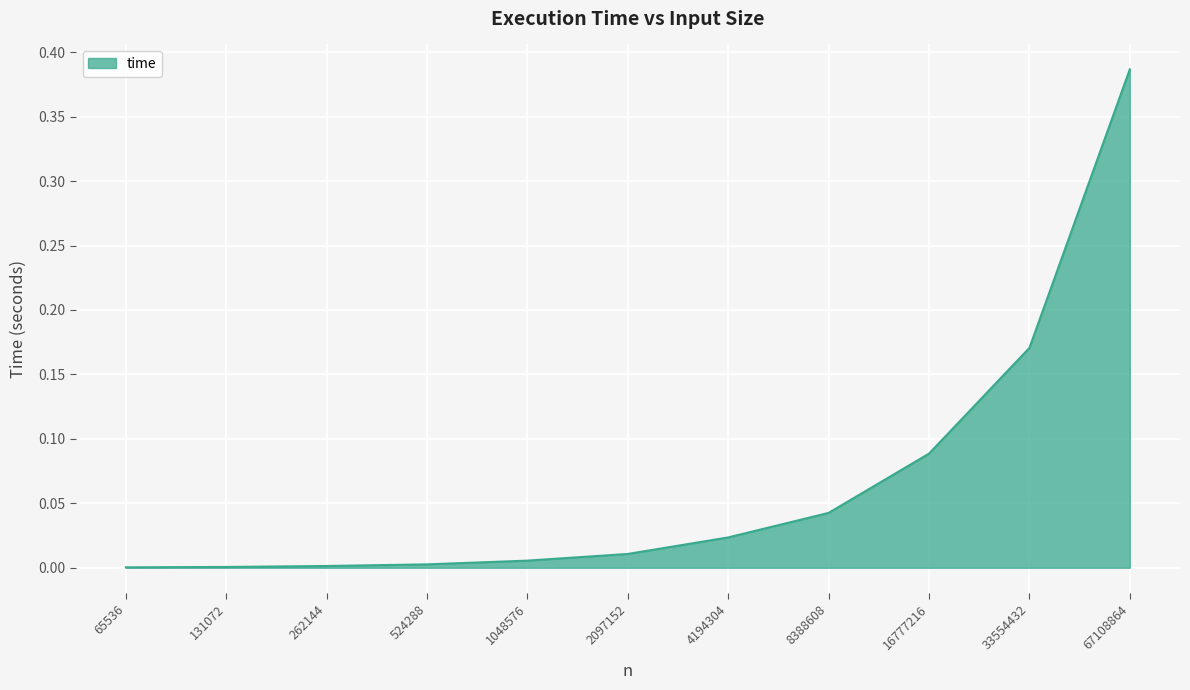

At which category does the chart reach its peak across all series?

67108864